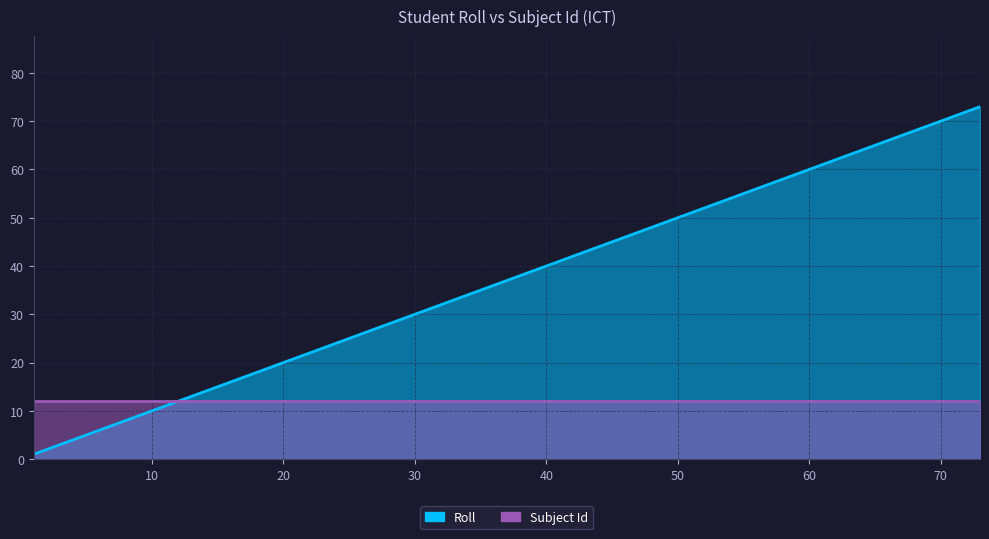

Where does the data first go above 35?

36